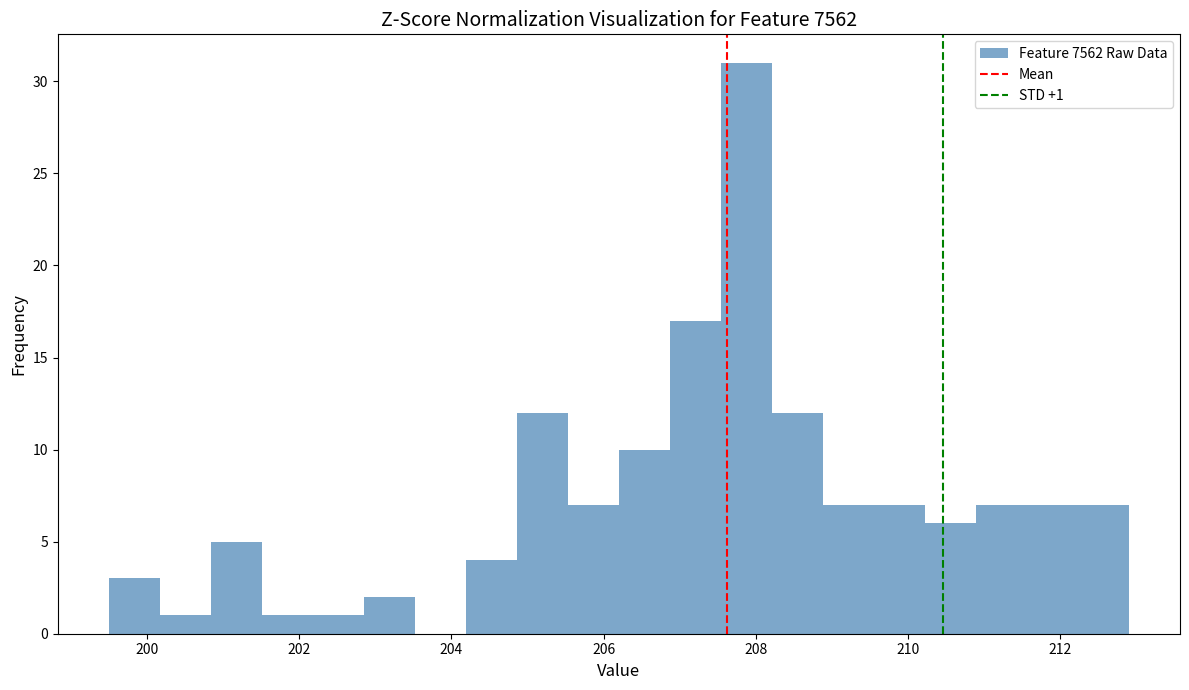

Around what value on the x-axis is the tallest bar? Give the approximate position of its centre, as read against the axis.

207.8